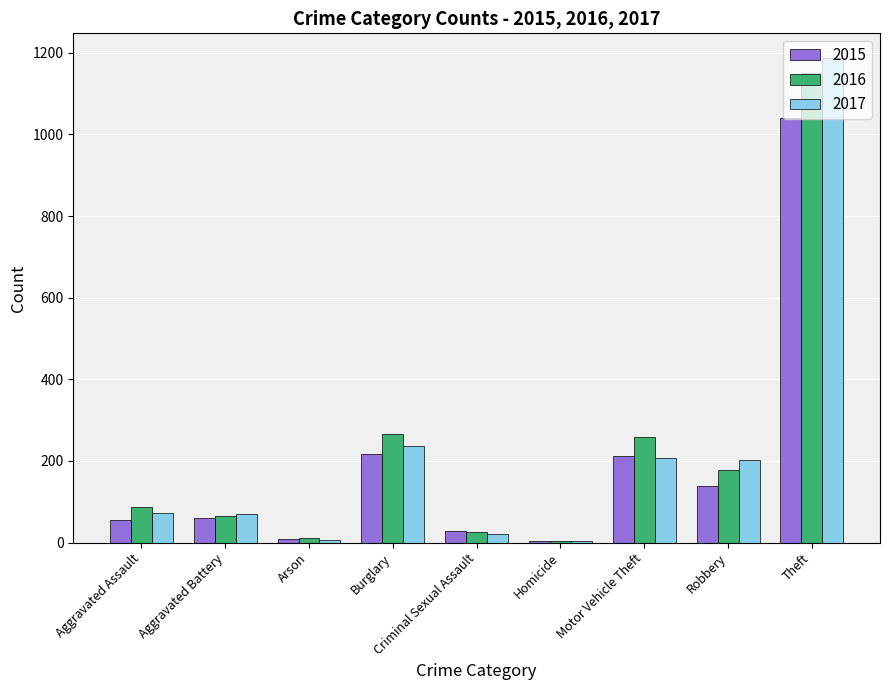

What are all the series names shown in the legend?

2015, 2016, 2017